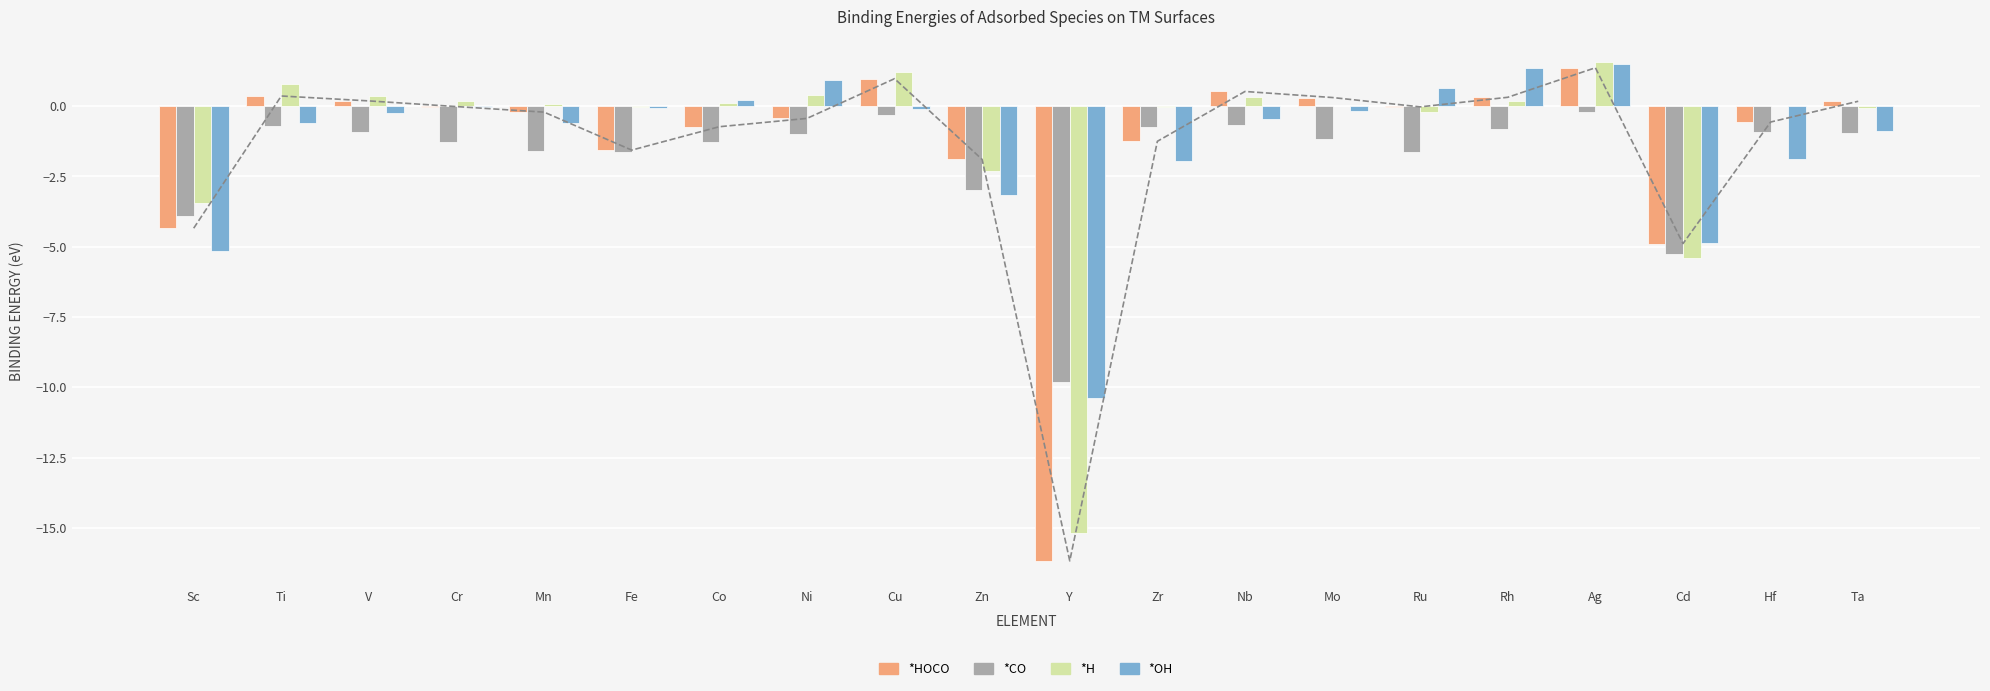

What position from the left is Nb?

13